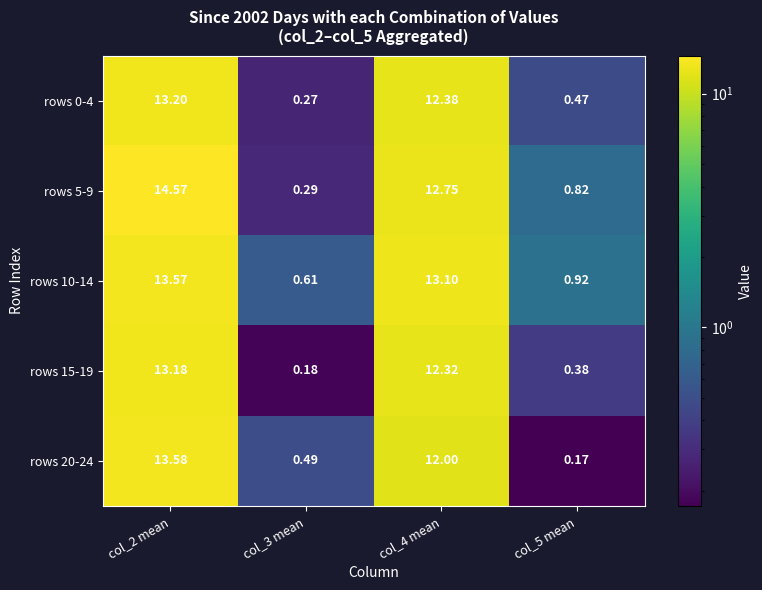

Is the value of rows 10-14 at col_3 mean greater than the value of rows 15-19 at col_3 mean?

Yes